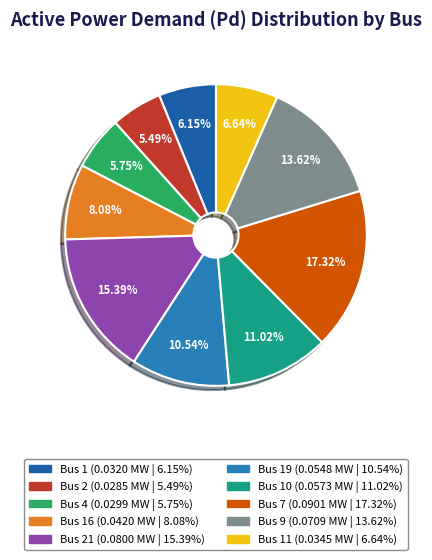

Is there a majority slice in this chart?

No